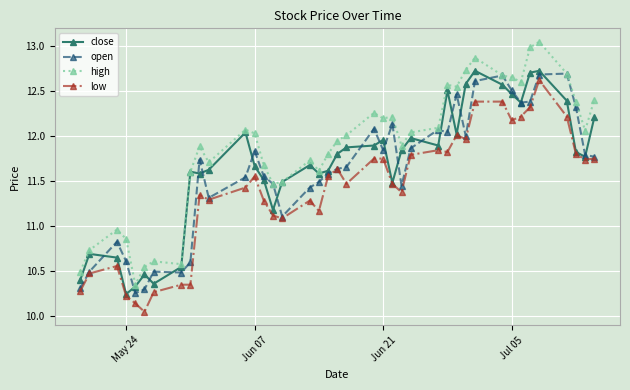

True or false: low and high intersect in this chart.

False